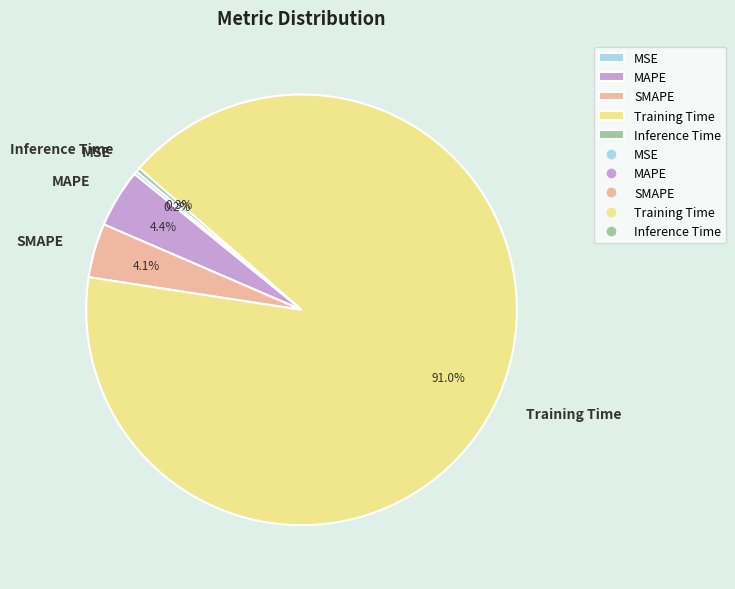

To the nearest percent, what percentage of the pie is SMAPE?

4%